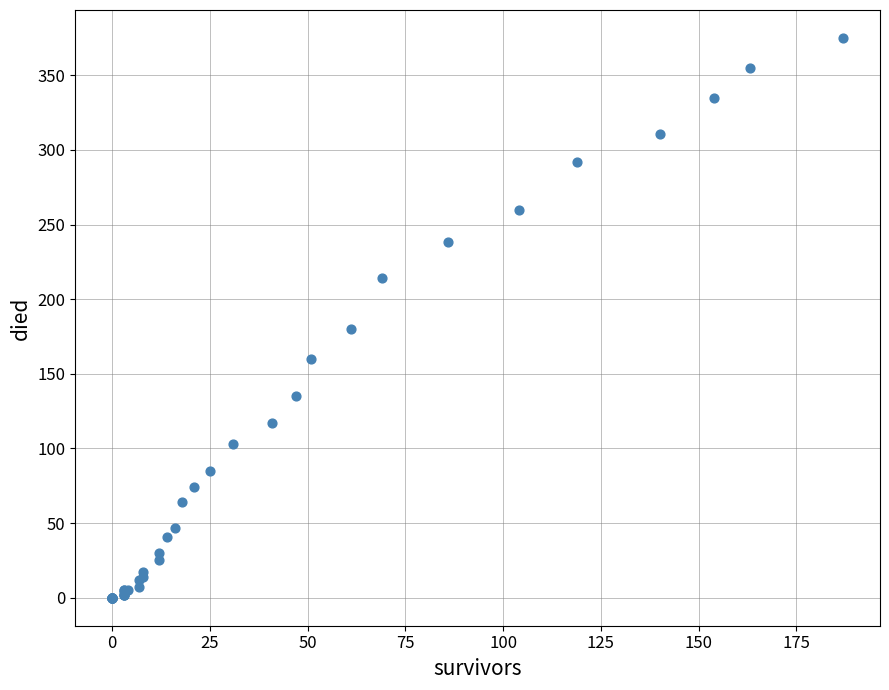

What Y value in the scatter plot is closest to 187?

180